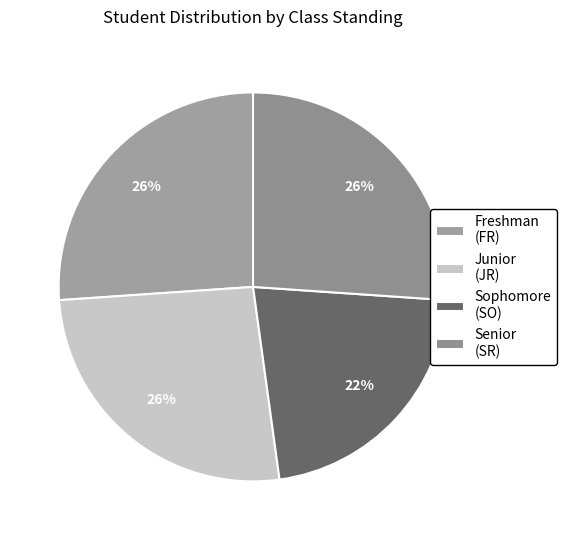

Is there a majority slice in this chart?

No